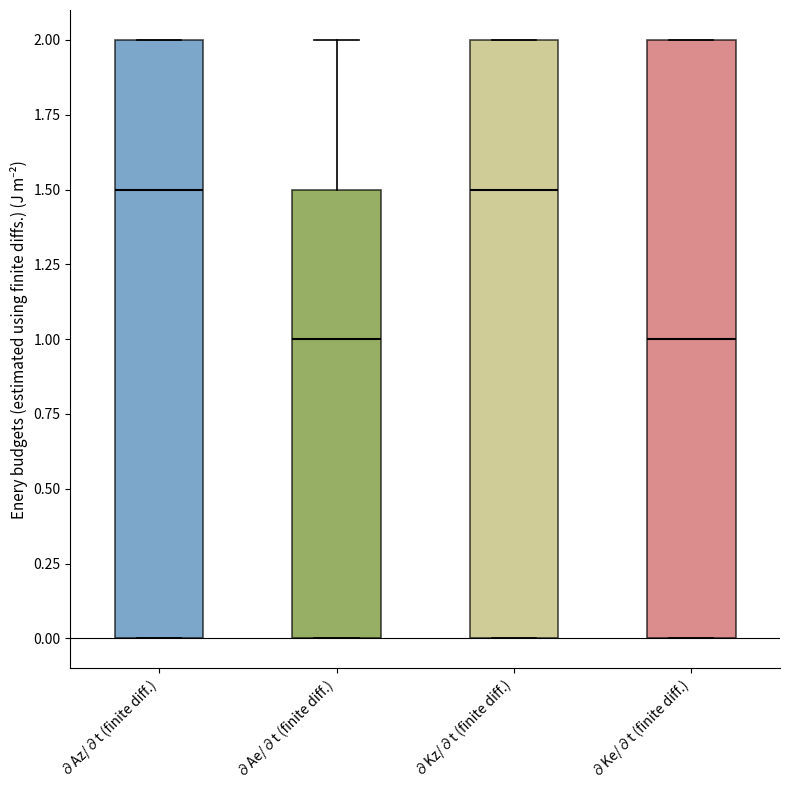

Reading left to right, transcribe this box plot: for each box, give where its median line is, the range the box spans, and where its two whiskers end, as read against the y-axis. The values are not printed on the chart, so give them approximately, as read against the axis.

∂Az/∂t (finite diff.): median 1.5, box 0.0 to 2.0, whiskers 0.0 to 2.0
∂Ae/∂t (finite diff.): median 1.0, box 0.0 to 1.5, whiskers 0.0 to 2.0
∂Kz/∂t (finite diff.): median 1.5, box 0.0 to 2.0, whiskers 0.0 to 2.0
∂Ke/∂t (finite diff.): median 1.0, box 0.0 to 2.0, whiskers 0.0 to 2.0